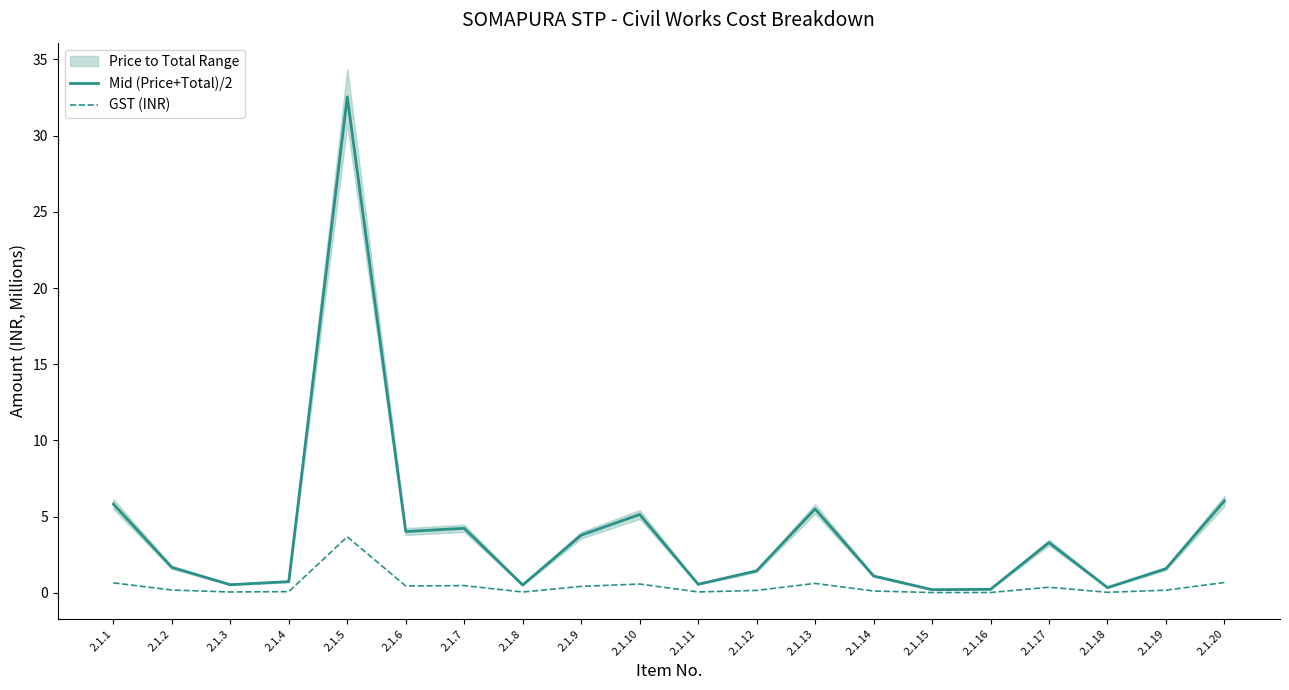

Rank the series at 2.1.20 from highest to lowest value.

Mid (Price+Total)/2, GST (INR)